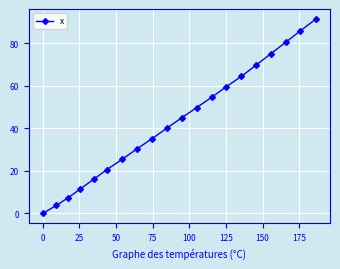

Reading left to right, what are all the values shown in this chart?

0.0	3.8	7.5	11.5	16.1	20.6	25.4	30.3	35.1	40.0	45.0	49.7	54.6	59.6	64.4	69.7	75.0	80.4	85.7	91.5